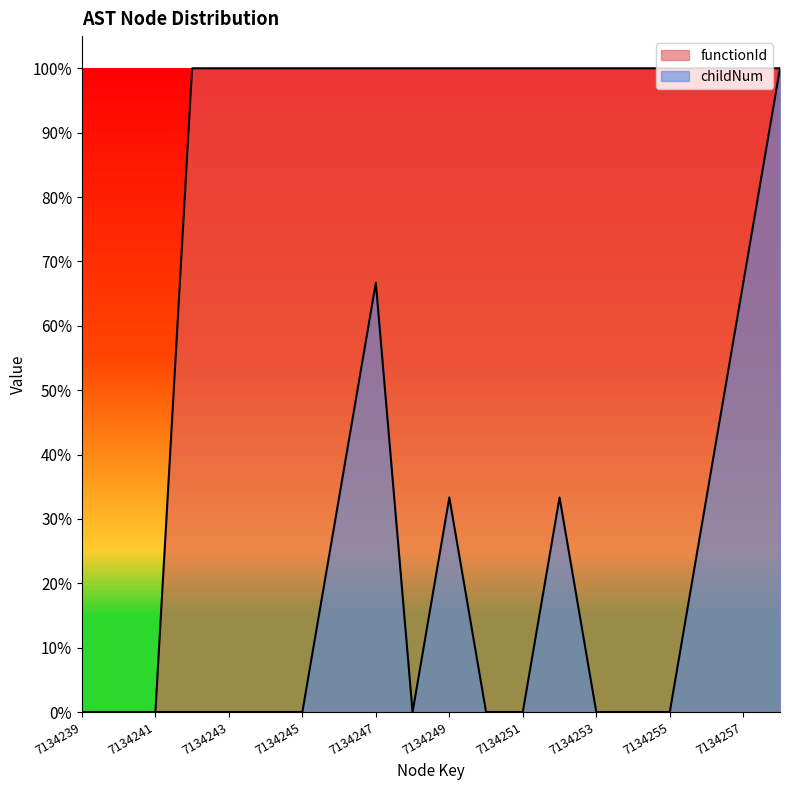

What is the difference between the highest and lowest values at 7134242?

1.0